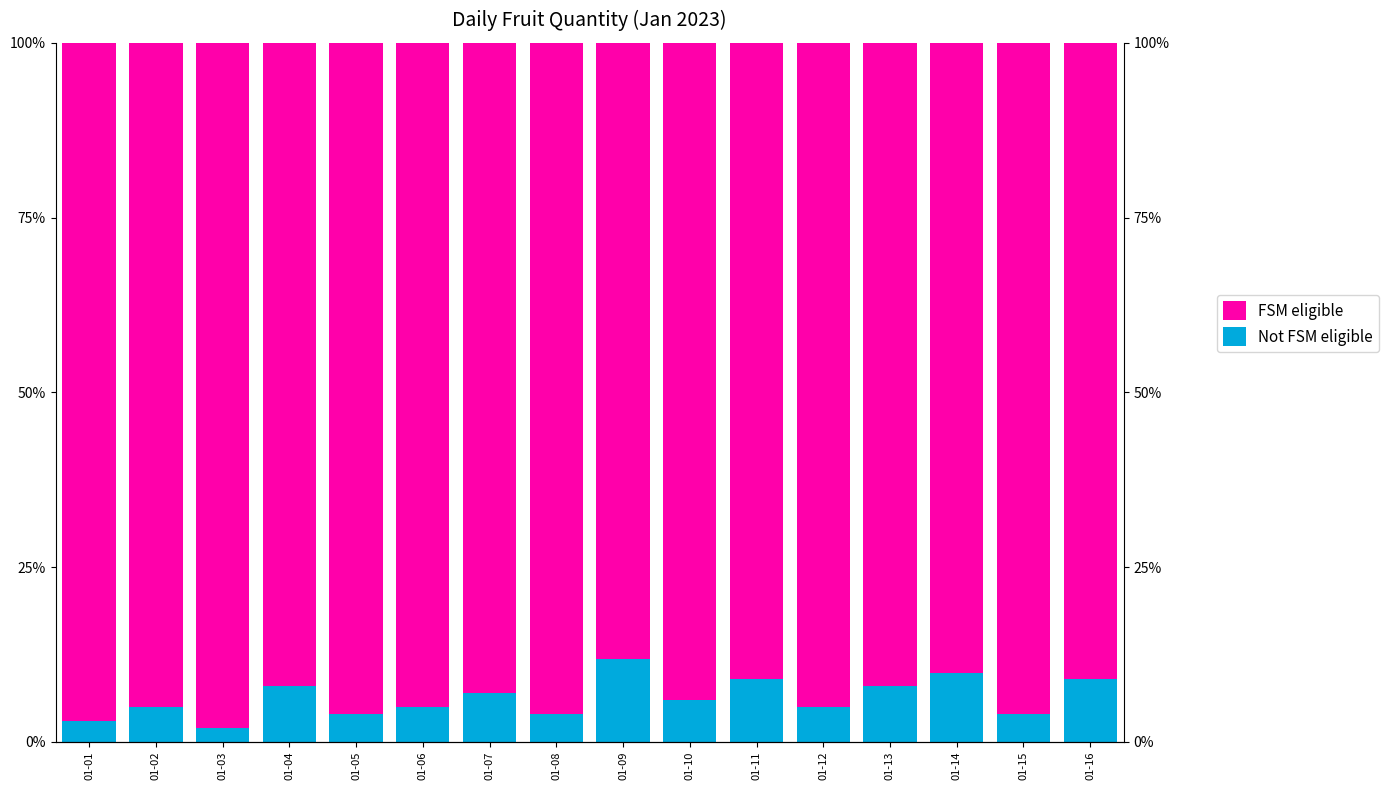

How many groups of bars are there?

16